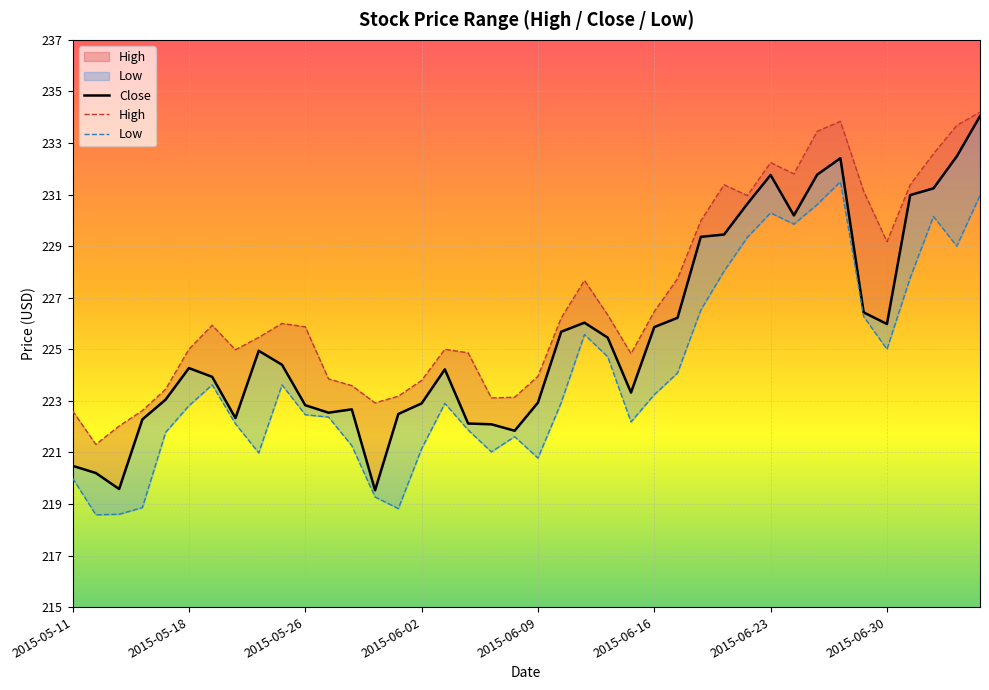

Does the chart display data point markers on the line(s)?

No